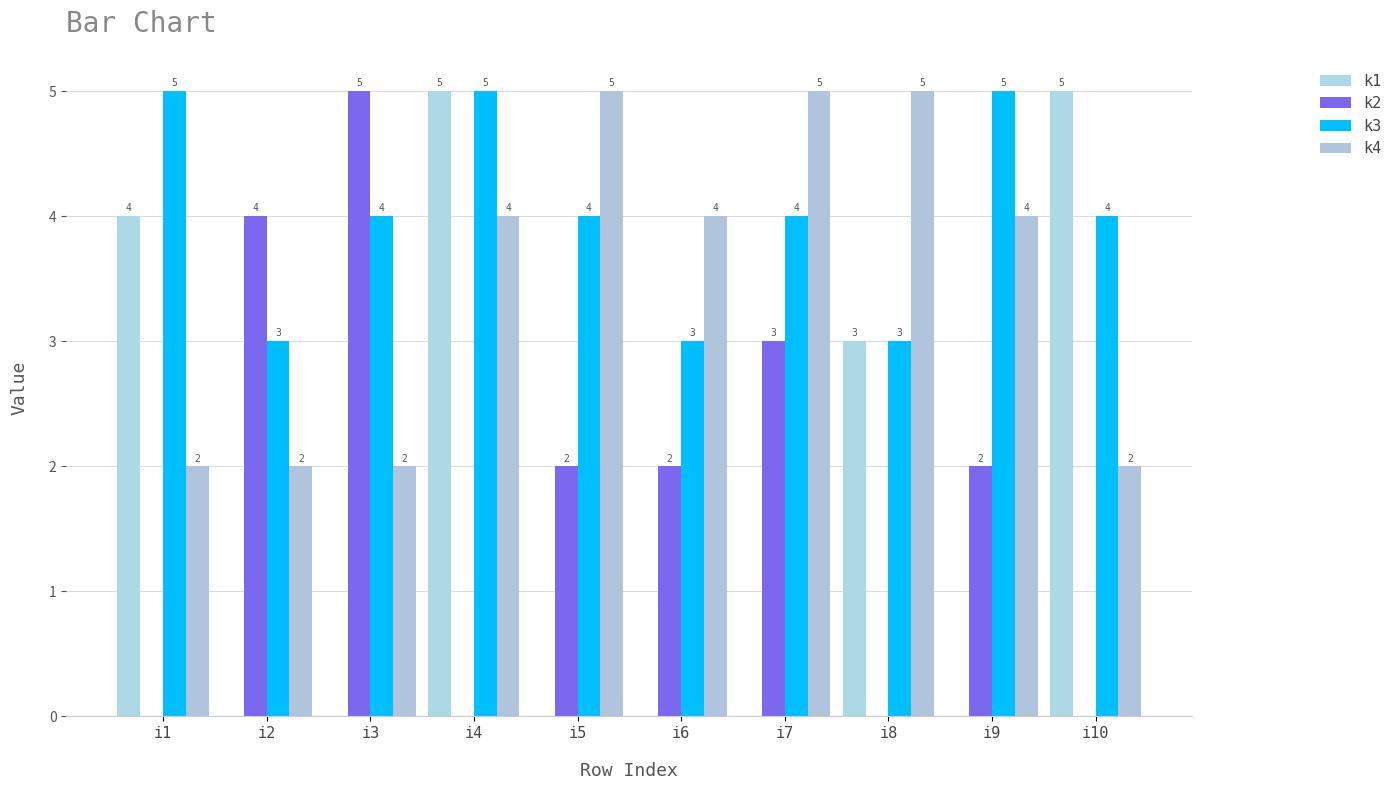

Read the k1 value at i8.

3